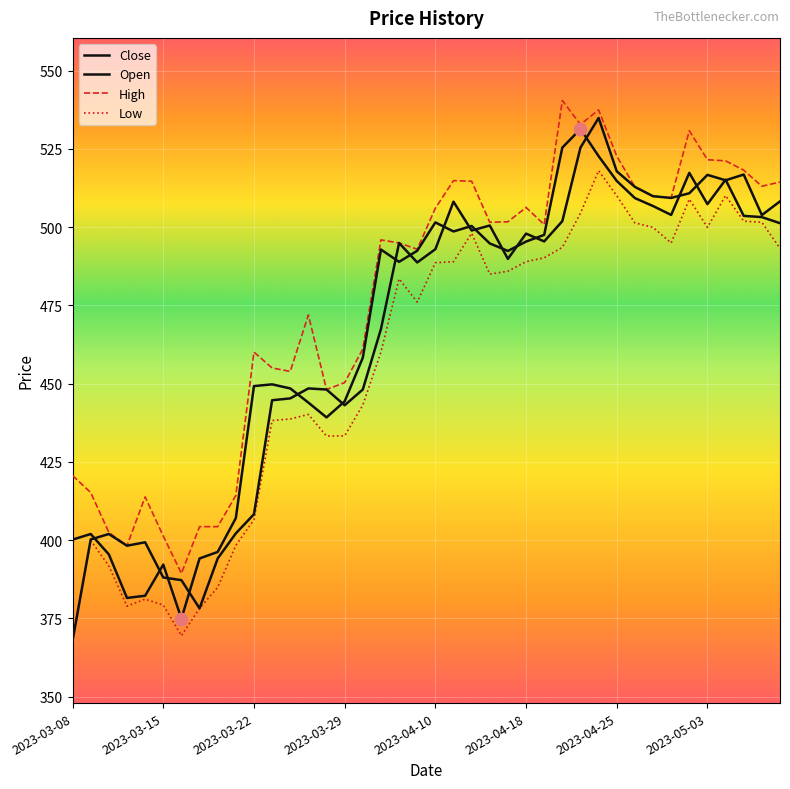

At how many categories does at least one series exceed 504?

17